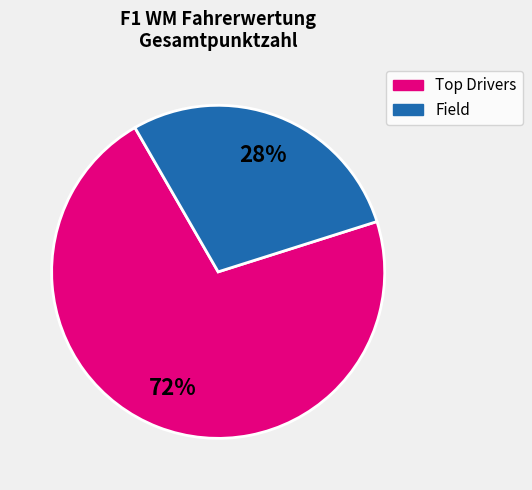

Does any single category account for the majority?

Yes